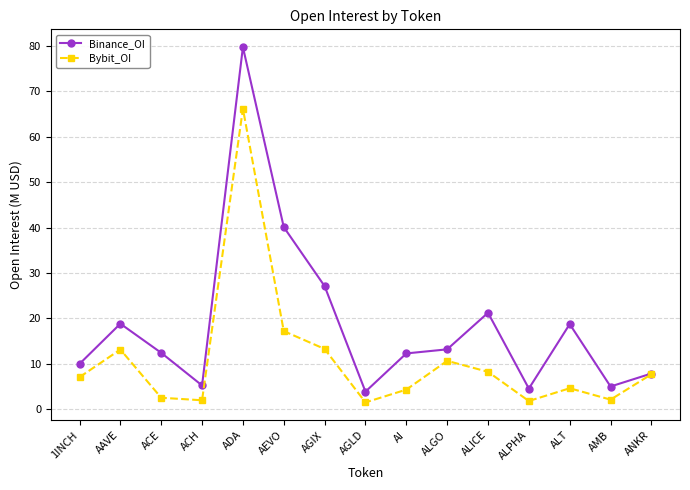

The value of Binance_OI at ACE is 17.8. True or false?

False